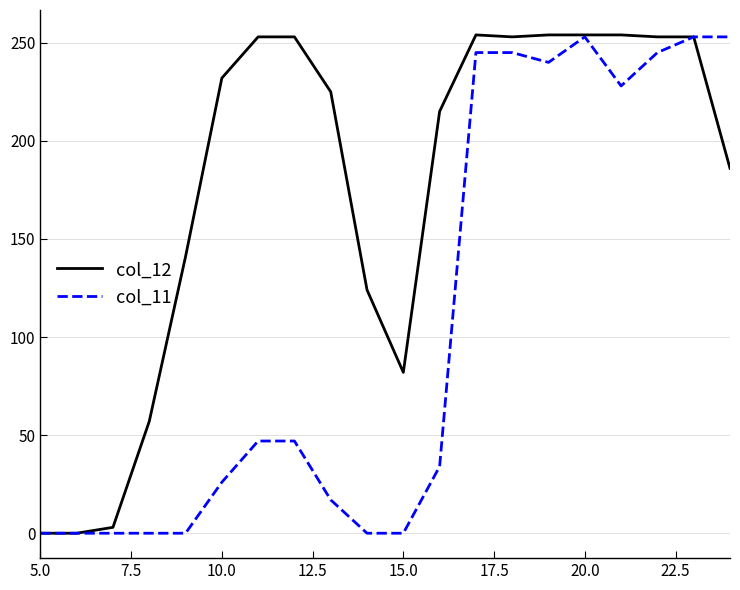

Which series has the largest total across all categories?

col_12